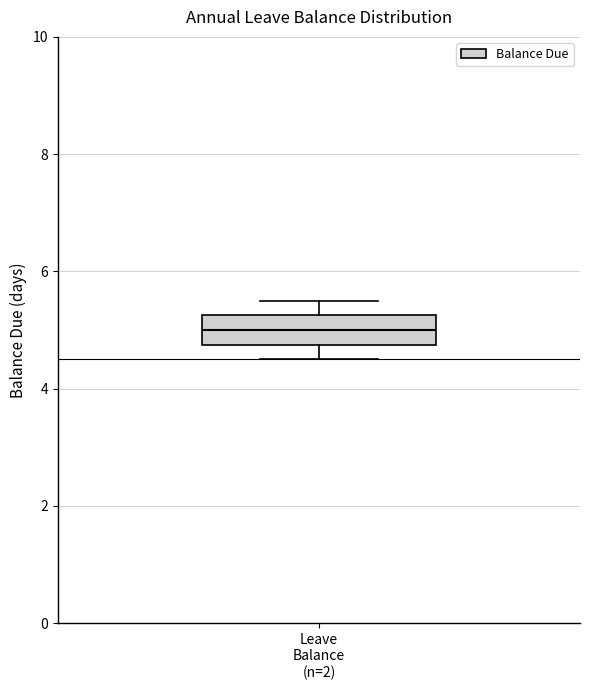

Where does the median line of the box for Leave Balance (n=2) sit on the y-axis? The values are not printed on the chart, so give them approximately, as read against the axis.

5.0